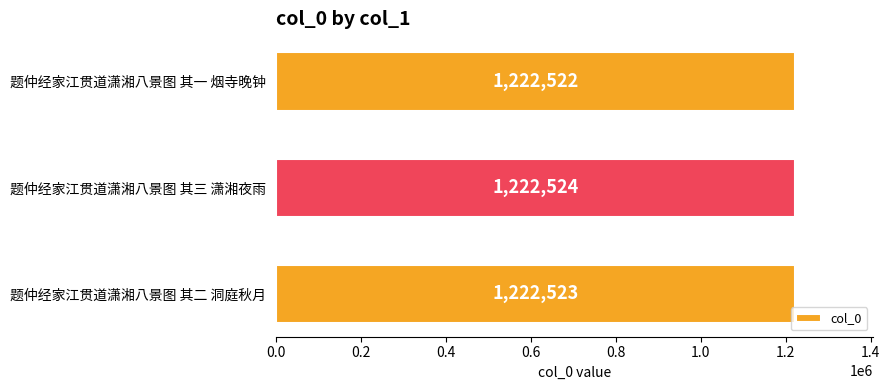

True or false: the data shows 1881531 at 题仲经家江贯道潇湘八景图 其二 洞庭秋月.

False